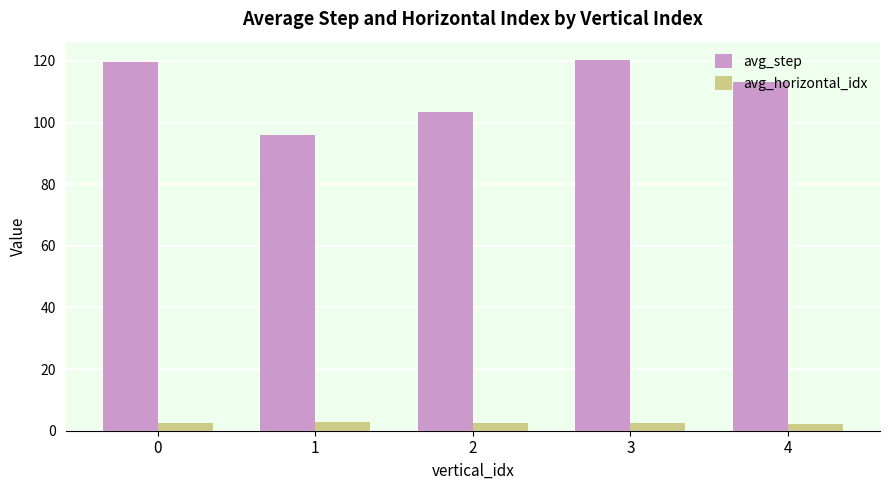

What is the difference between the highest and lowest values at 4?

111.1